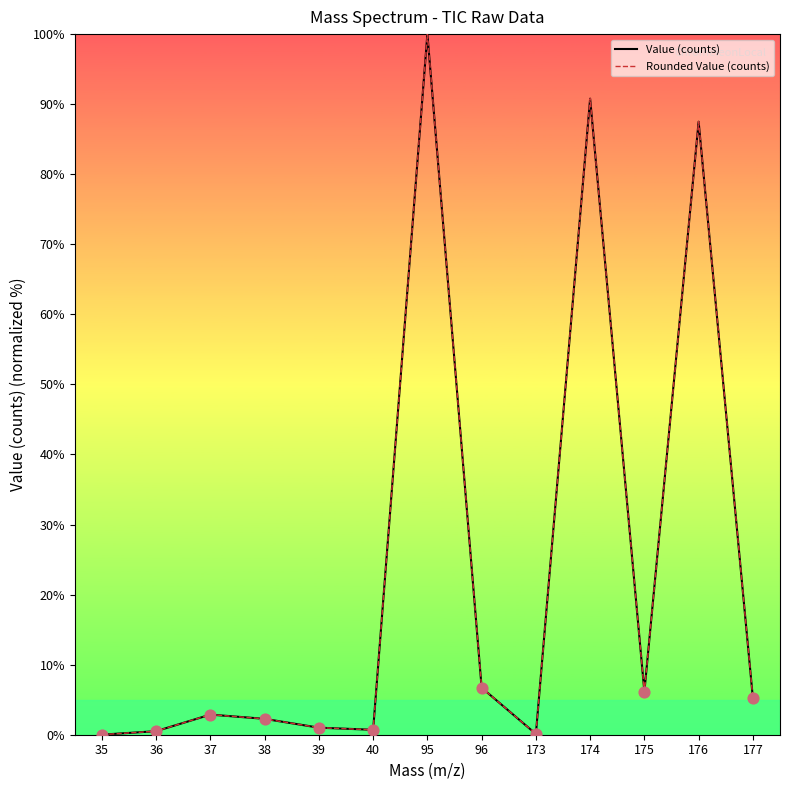

Which series has the largest total across all categories?

Value (counts)